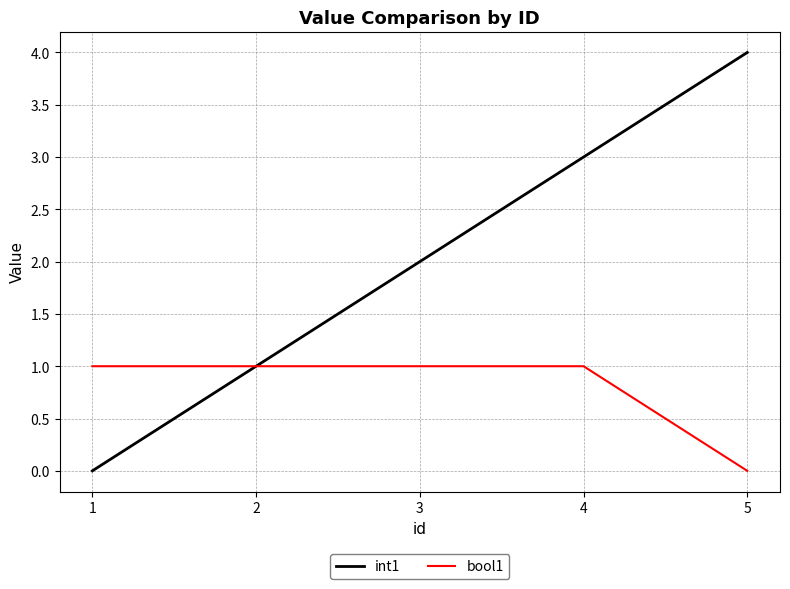

What is the difference between the highest and lowest values at 5?

4